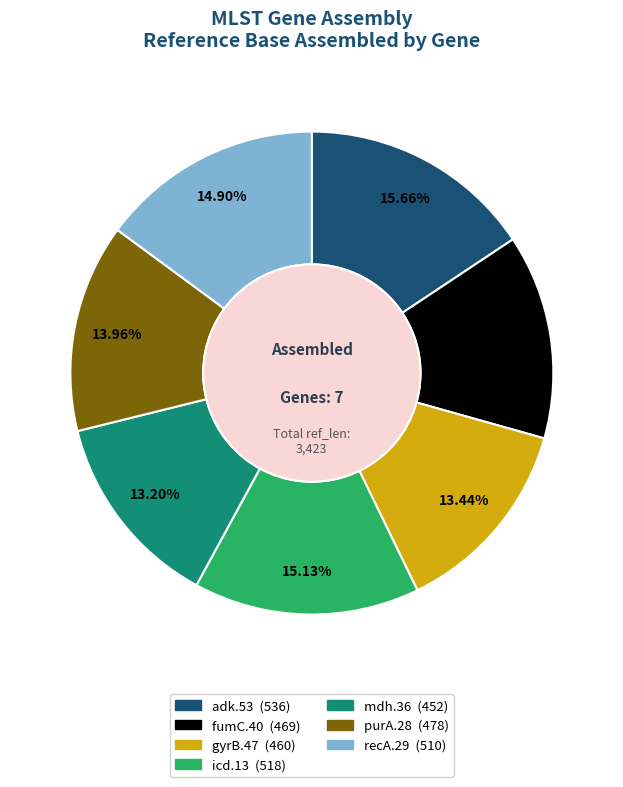

How many segments does this pie chart have?

7